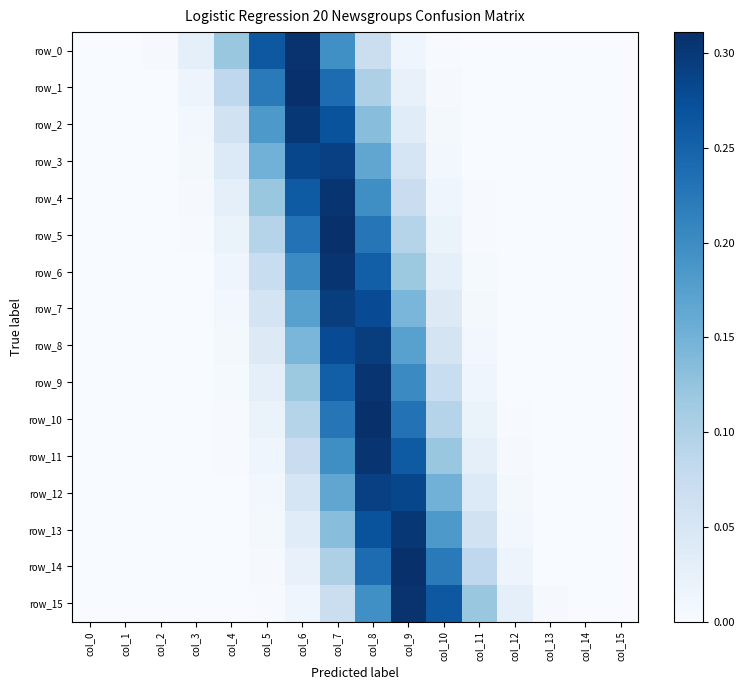

What is the sum of the row_14 values at col_10 and col_12?

0.2